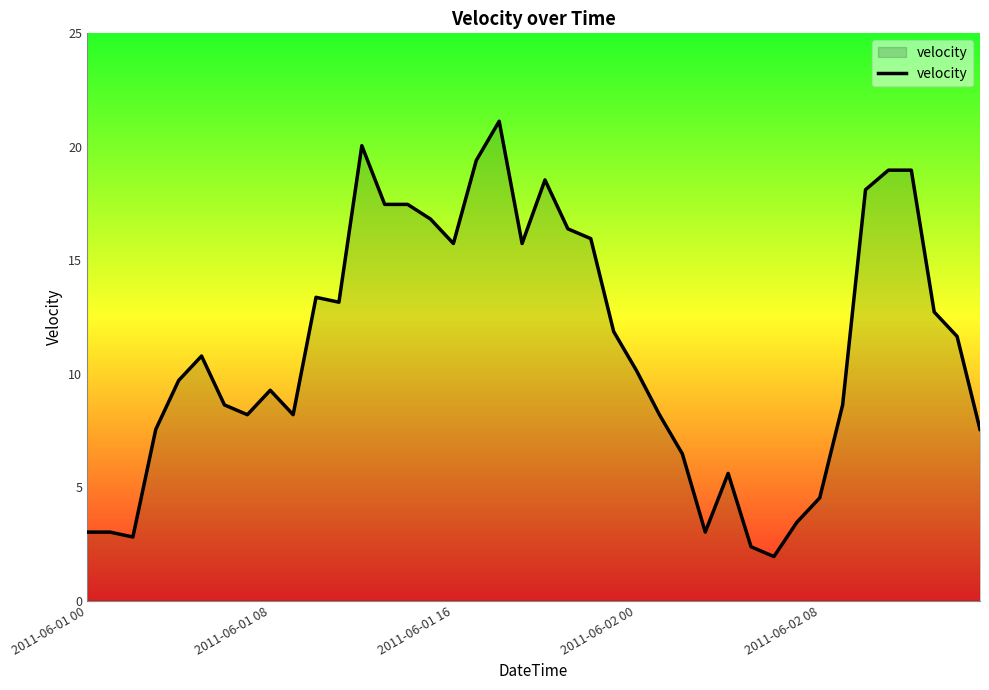

What is the minimum value shown in the chart?

1.9